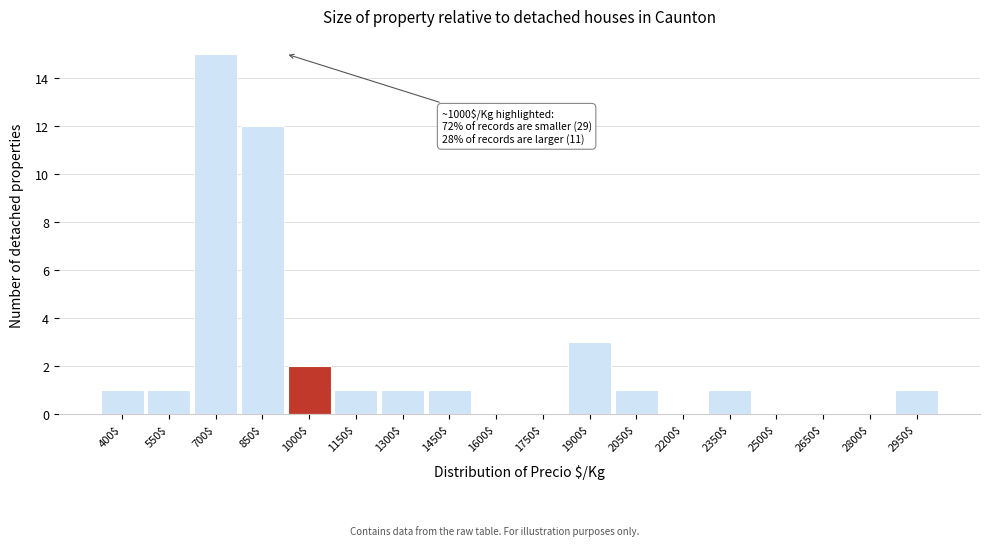

What is the sum of all values?

40